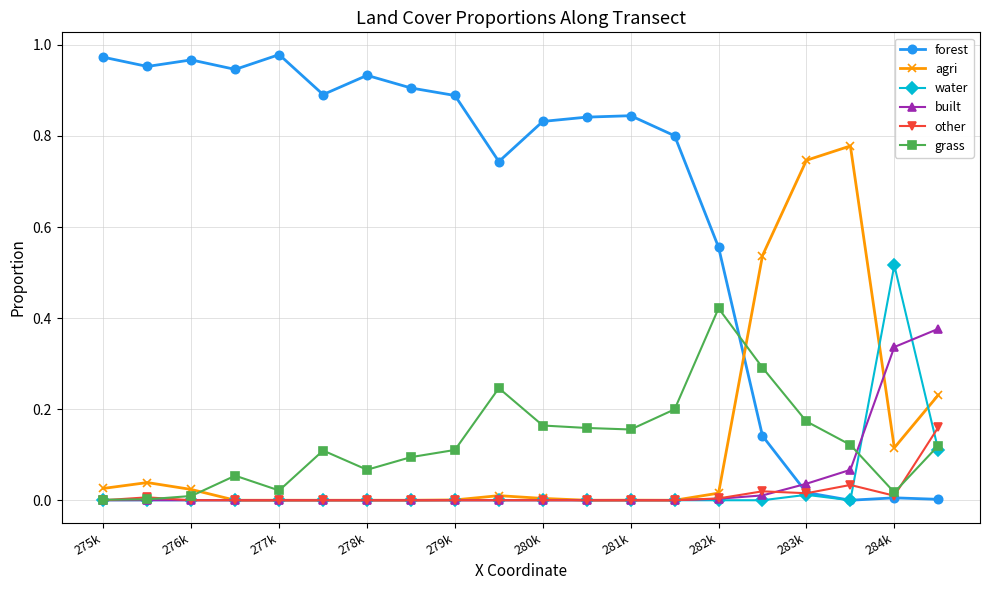

What are all the series names shown in the legend?

forest, agri, water, built, other, grass